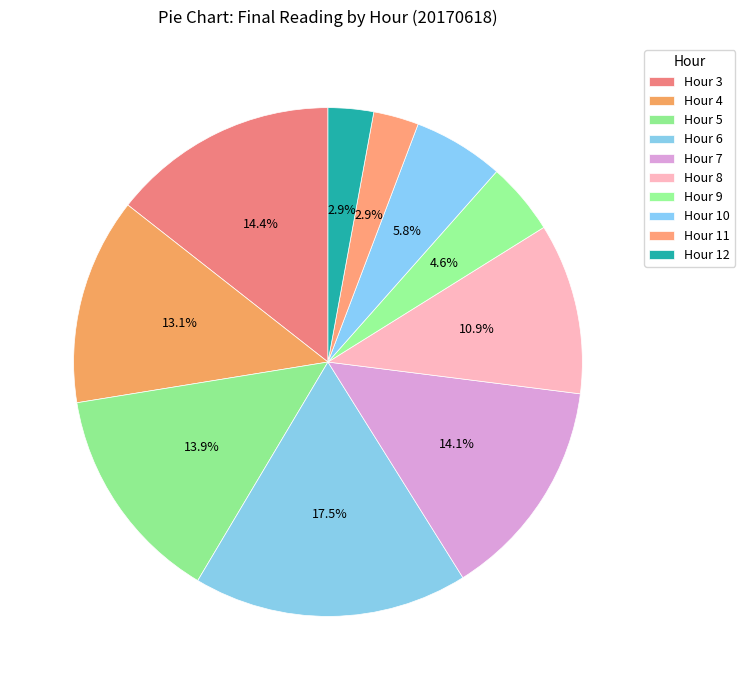

How many slices are in this pie chart?

10